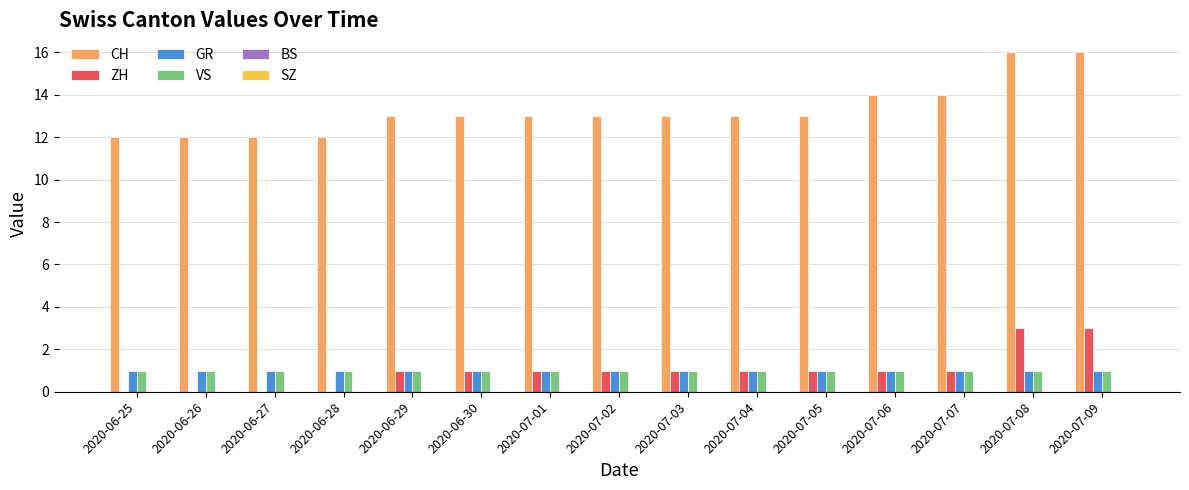

What is the total value across all series at 2020-07-07?

17